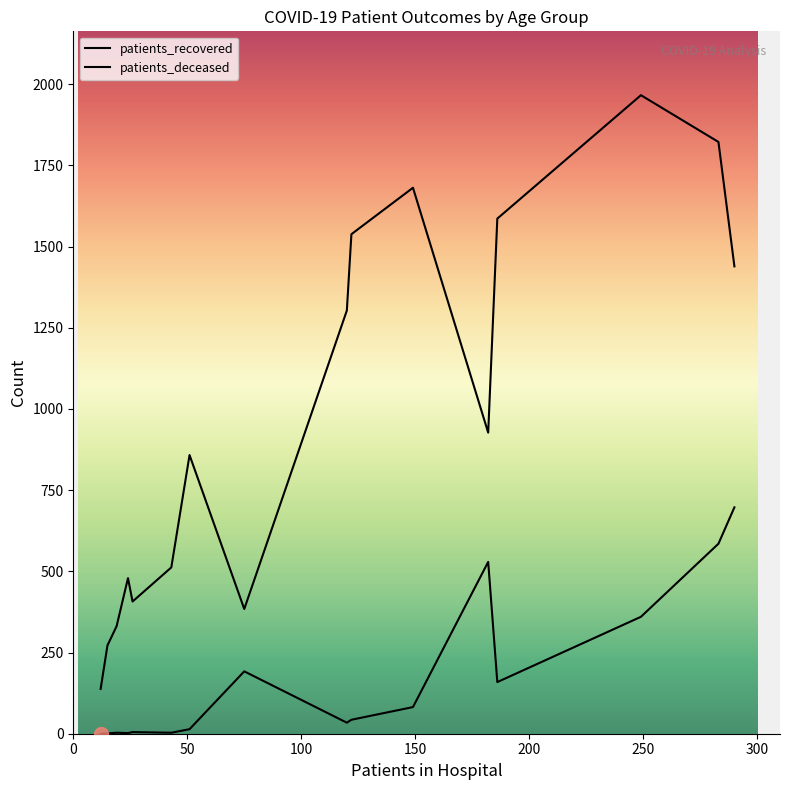

What are all the series names shown in the legend?

patients_recovered, patients_deceased